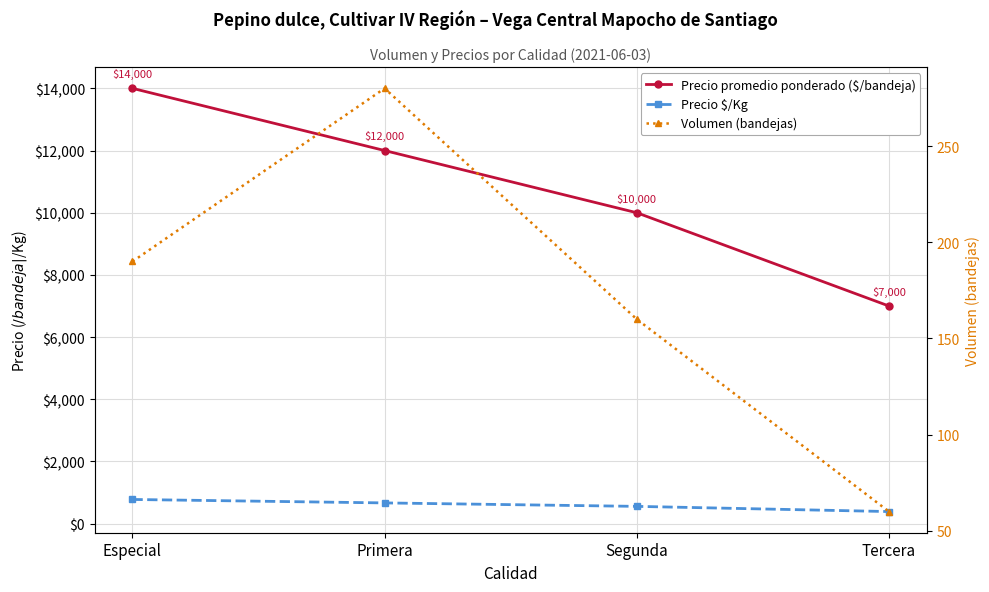

List the labels in order of Precio promedio ponderado ($/bandeja) value, largest first.

Especial, Primera, Segunda, Tercera